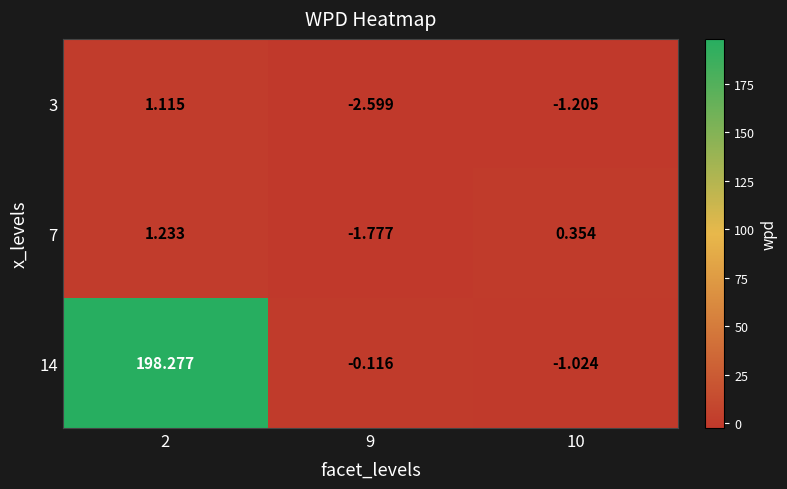

How many data points in 3 are above -1?

1